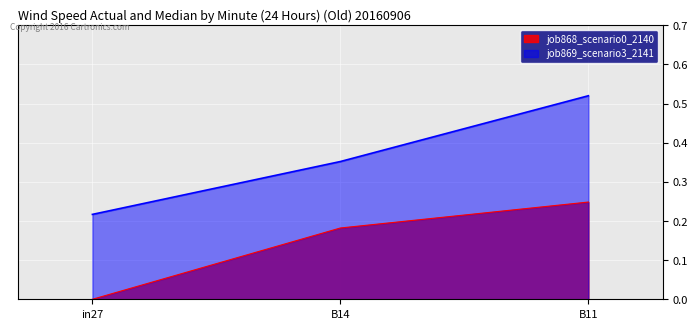

At which label is job869_scenario3_2141 closest to 0?

in27